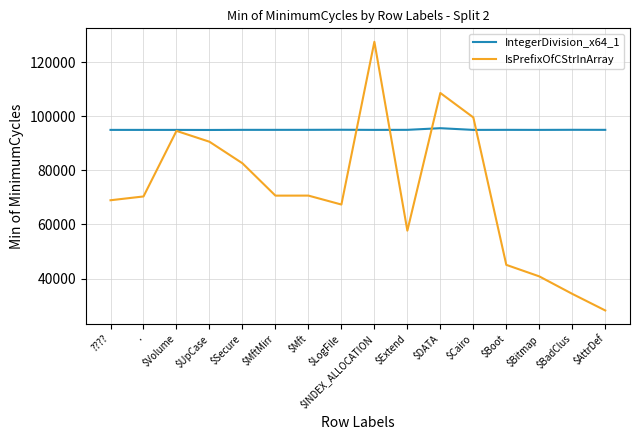

Is it true that IntegerDivision_x64_1 equals 63417 at $DATA?

False